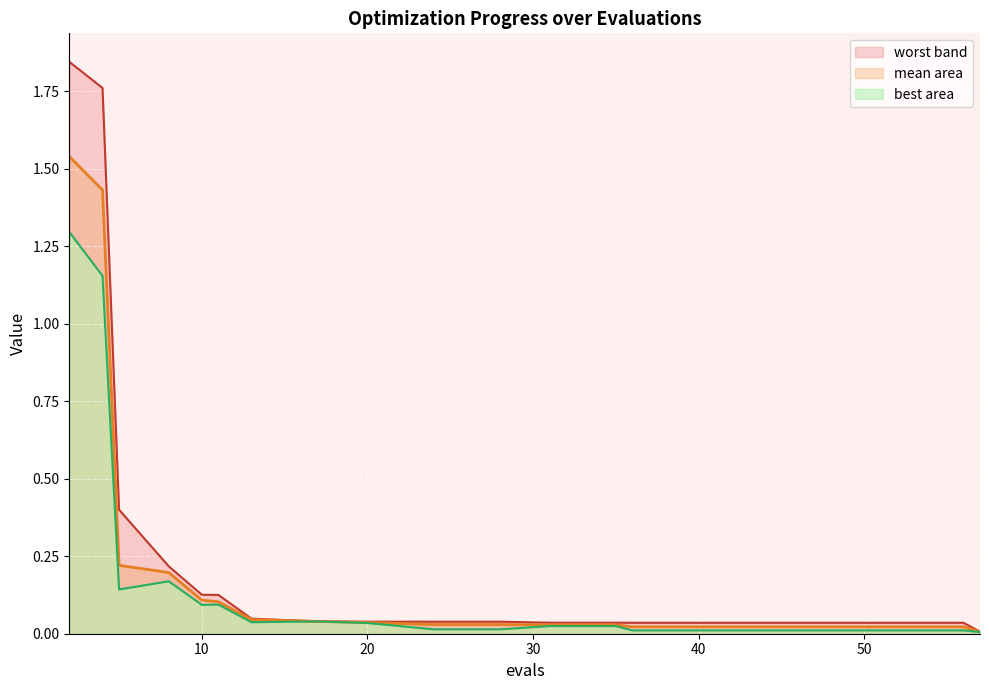

True or false: best has more than 0 interior local peaks.

True